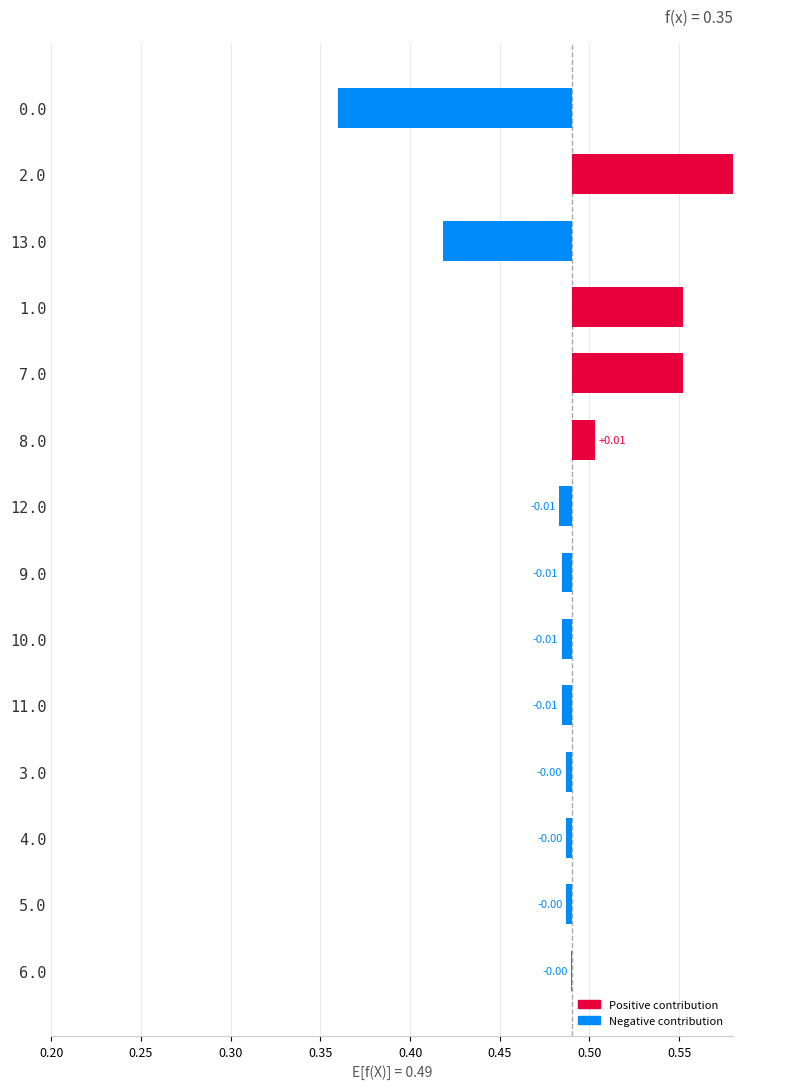

How many values are below 0?

10